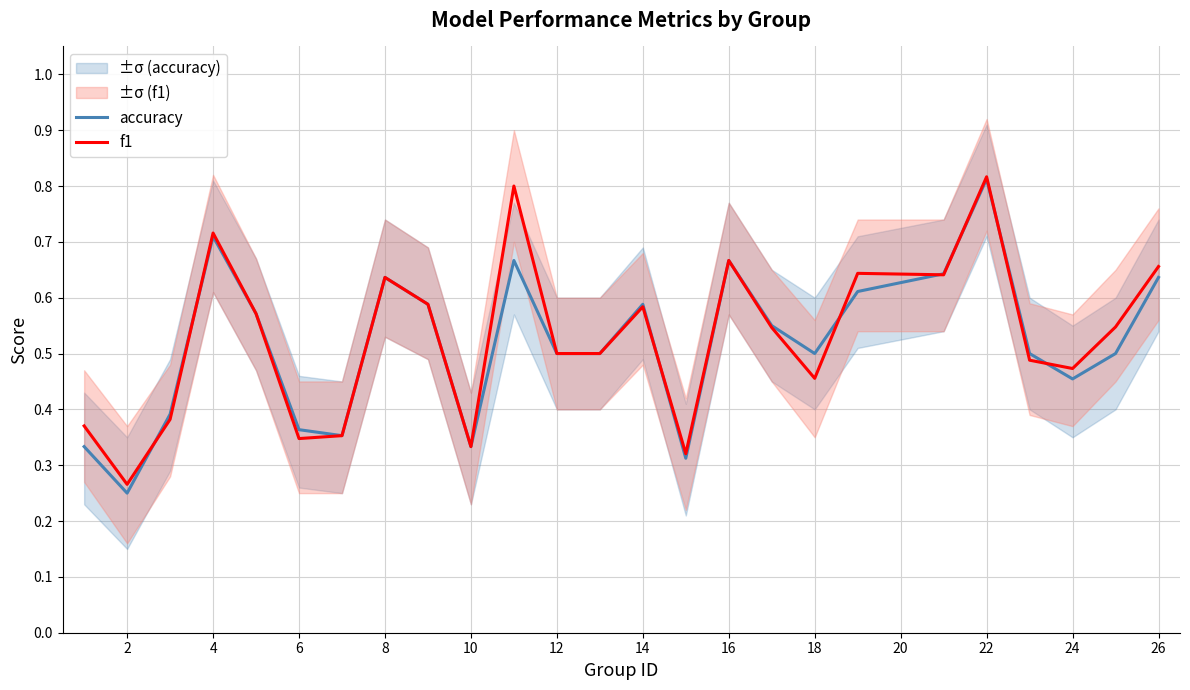

How many lines are shown in the chart?

2